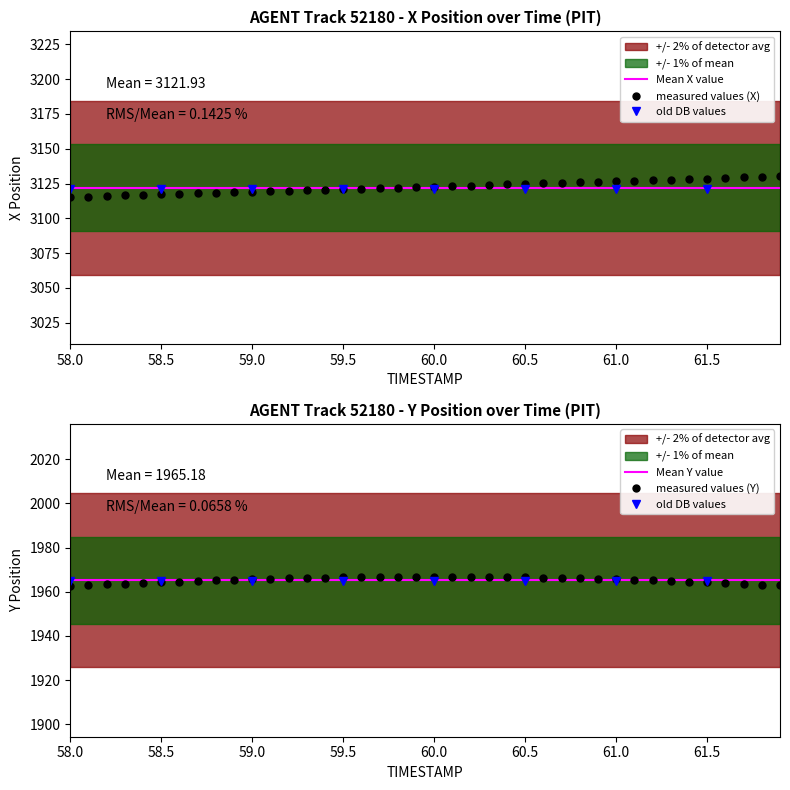

Is the value of X at 58.4 greater than the value of Y at 59.5?

Yes